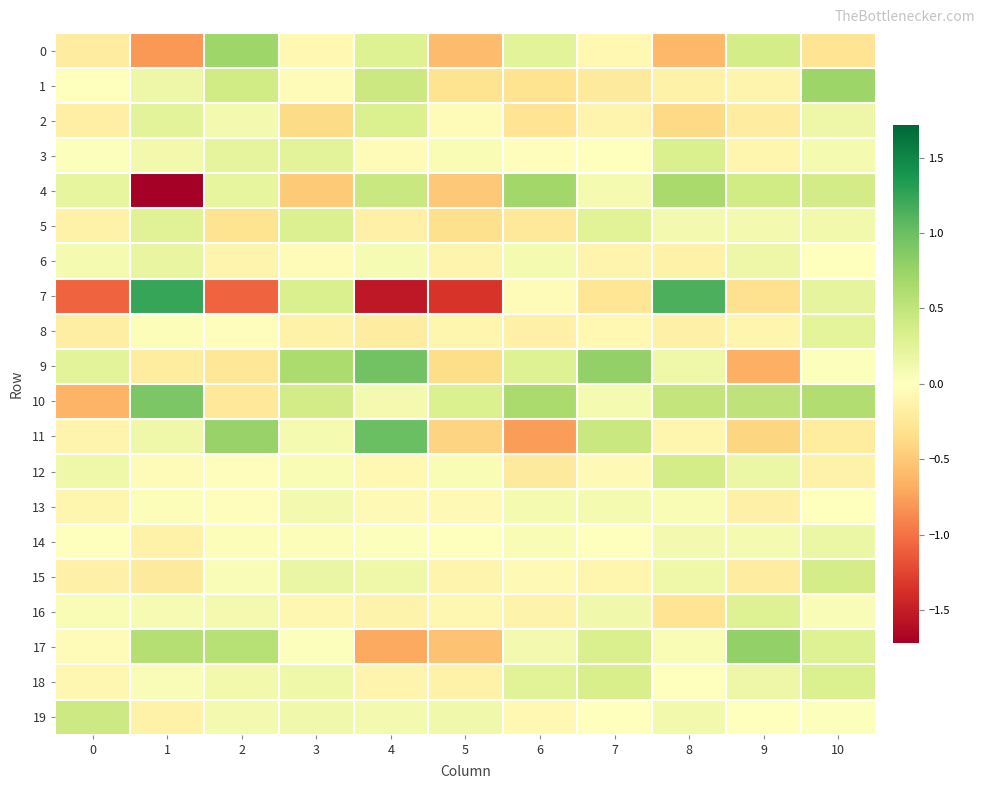

Reading left to right, transcribe all the data shown in this chart.

0: 0=-0.2	1=-0.8	2=0.7	3=-0.1	4=0.3	5=-0.6	6=0.3	7=-0.1	8=-0.6	9=0.4	10=-0.3
1: 0=-0.0	1=0.1	2=0.4	3=-0.1	4=0.4	5=-0.3	6=-0.3	7=-0.2	8=-0.1	9=-0.1	10=0.7
2: 0=-0.2	1=0.2	2=0.1	3=-0.4	4=0.3	5=-0.1	6=-0.3	7=-0.1	8=-0.4	9=-0.2	10=0.2
3: 0=0.0	1=0.1	2=0.2	3=0.3	4=-0.1	5=0.1	6=-0.0	7=0.0	8=0.3	9=-0.1	10=0.1
4: 0=0.2	1=-1.7	2=0.2	3=-0.5	4=0.5	5=-0.5	6=0.7	7=0.1	8=0.7	9=0.4	10=0.4
5: 0=-0.1	1=0.3	2=-0.3	3=0.3	4=-0.2	5=-0.3	6=-0.2	7=0.3	8=0.1	9=0.1	10=0.1
6: 0=0.1	1=0.2	2=-0.1	3=-0.0	4=0.1	5=-0.1	6=0.1	7=-0.1	8=-0.1	9=0.2	10=-0.0
7: 0=-1.1	1=1.2	2=-1.1	3=0.3	4=-1.5	5=-1.3	6=-0.0	7=-0.3	8=1.1	9=-0.3	10=0.2
8: 0=-0.2	1=0.0	2=-0.0	3=-0.1	4=-0.2	5=-0.1	6=-0.2	7=-0.1	8=-0.2	9=-0.1	10=0.2
9: 0=0.2	1=-0.2	2=-0.3	3=0.6	4=1.0	5=-0.4	6=0.3	7=0.8	8=0.1	9=-0.7	10=0.0
10: 0=-0.6	1=0.9	2=-0.2	3=0.4	4=0.1	5=0.3	6=0.7	7=0.1	8=0.5	9=0.5	10=0.6
11: 0=-0.1	1=0.1	2=0.8	3=0.1	4=1.0	5=-0.4	6=-0.8	7=0.5	8=-0.1	9=-0.4	10=-0.2
12: 0=0.1	1=-0.0	2=-0.0	3=0.1	4=-0.1	5=0.1	6=-0.2	7=-0.1	8=0.4	9=0.2	10=-0.1
13: 0=-0.1	1=0.0	2=-0.0	3=0.1	4=-0.1	5=-0.1	6=0.1	7=0.1	8=0.1	9=-0.2	10=0.0
14: 0=0.0	1=-0.1	2=0.0	3=0.0	4=0.0	5=0.0	6=0.1	7=-0.0	8=0.1	9=0.1	10=0.2
15: 0=-0.2	1=-0.2	2=0.0	3=0.2	4=0.1	5=-0.1	6=-0.1	7=-0.1	8=0.1	9=-0.2	10=0.4
16: 0=0.1	1=0.1	2=0.1	3=-0.1	4=-0.1	5=-0.1	6=-0.1	7=0.1	8=-0.3	9=0.3	10=0.0
17: 0=-0.0	1=0.6	2=0.6	3=0.0	4=-0.7	5=-0.5	6=0.1	7=0.3	8=0.1	9=0.8	10=0.3
18: 0=-0.1	1=0.0	2=0.1	3=0.1	4=-0.1	5=-0.1	6=0.3	7=0.3	8=0.0	9=0.1	10=0.3
19: 0=0.4	1=-0.1	2=0.1	3=0.1	4=0.1	5=0.1	6=-0.1	7=0.0	8=0.1	9=-0.0	10=0.0